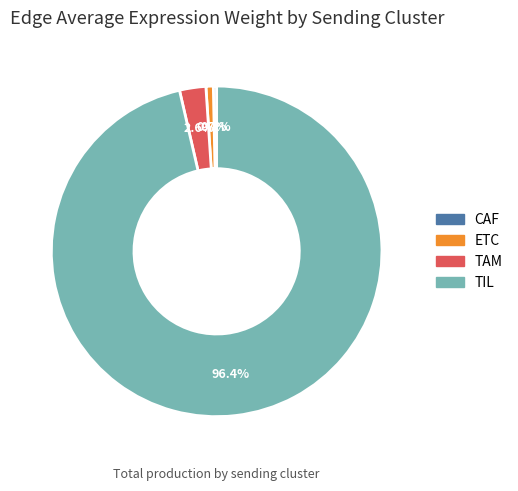

How many slices are in this pie chart?

4